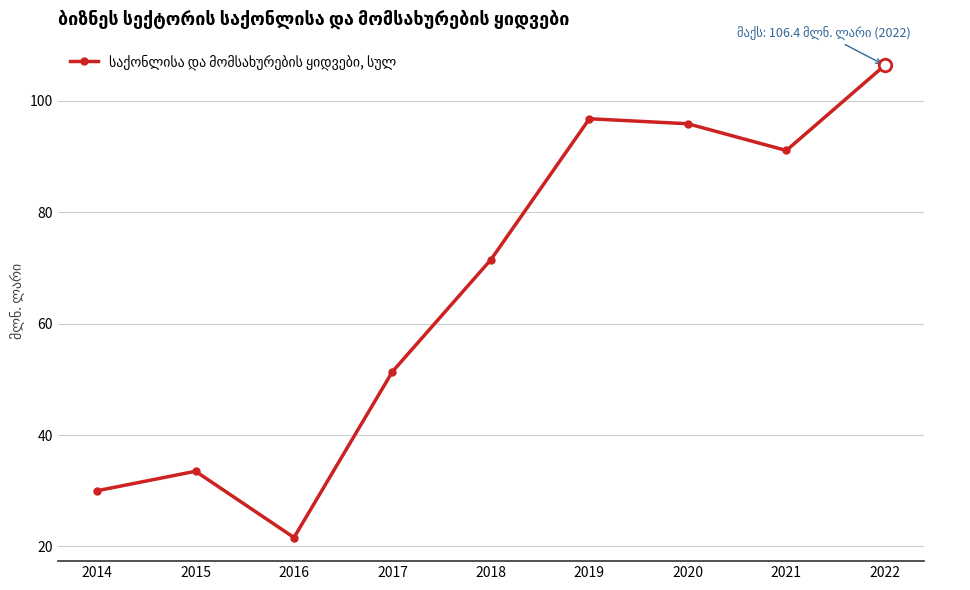

True or false: the data has more than 2 interior local peaks.

False